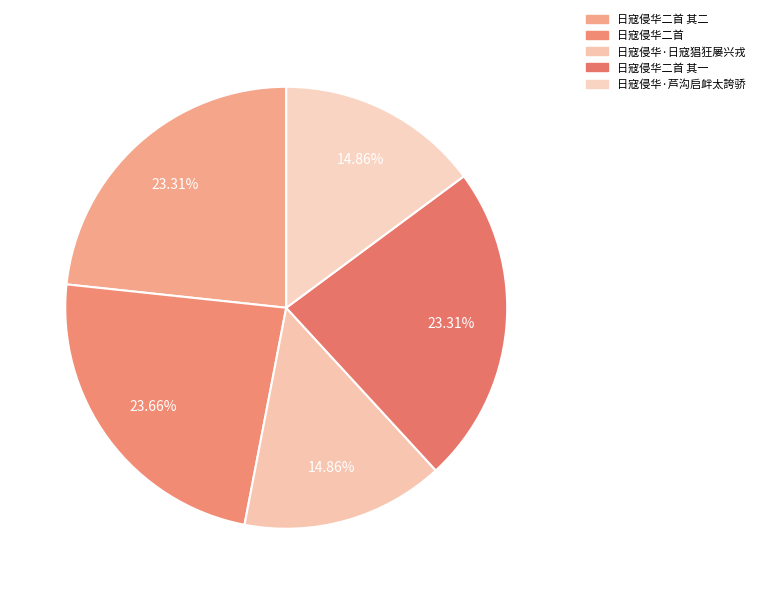

Rank the categories by value from highest to lowest.

日寇侵华二首, 日寇侵华二首 其二, 日寇侵华二首 其一, 日寇侵华·芦沟启衅太誇骄, 日寇侵华·日寇猖狂屡兴戎